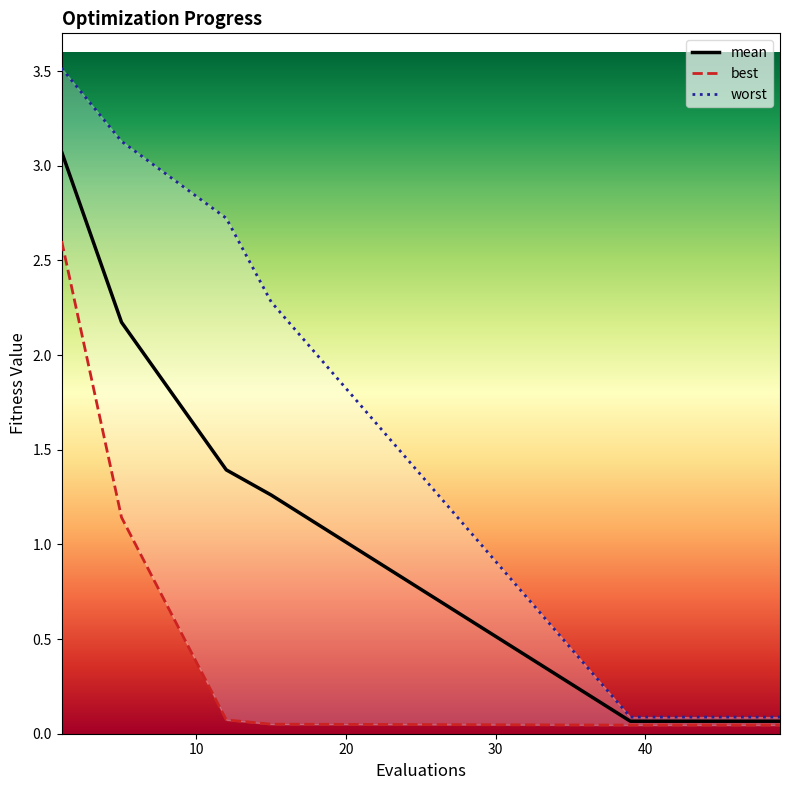

How many lines are shown in the chart?

3